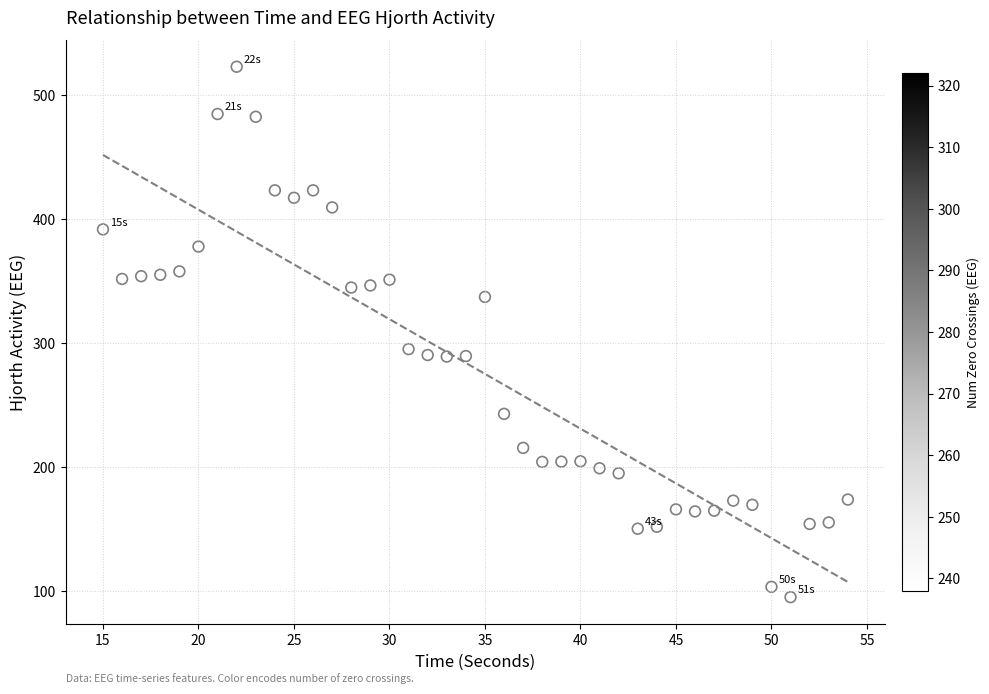

What Y value in the scatter plot is closest to 308?

295.0